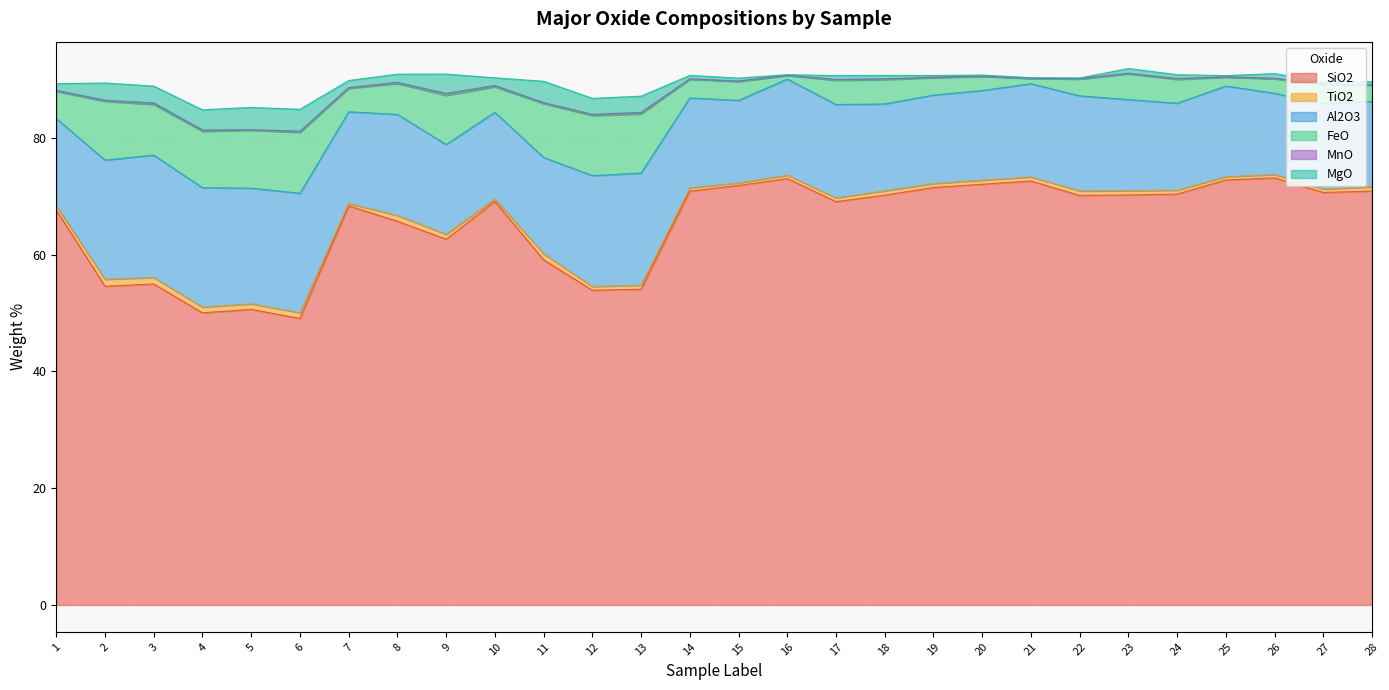

How many lines are shown in the chart?

6